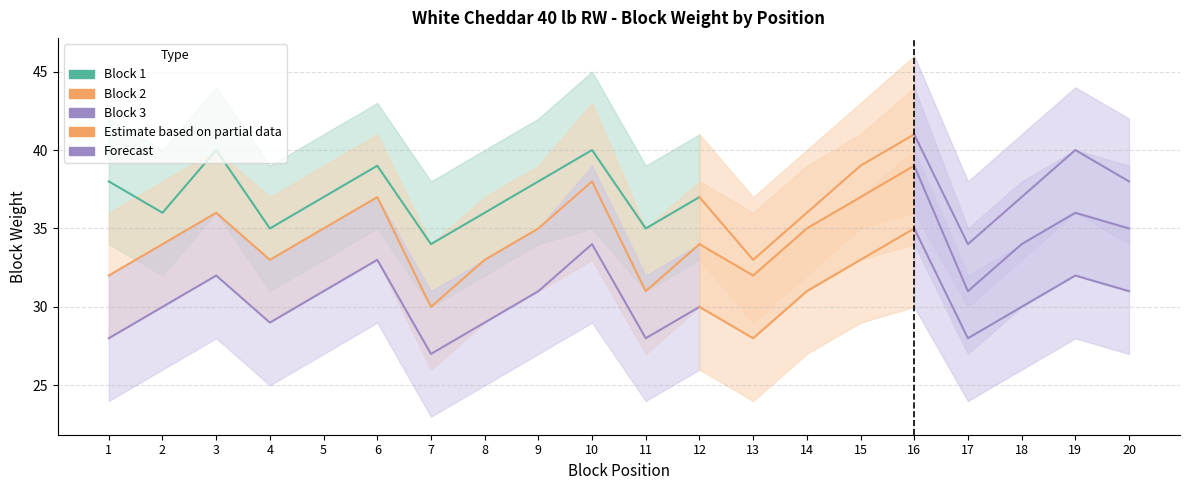

Count the values in the range 36 to 39.

7